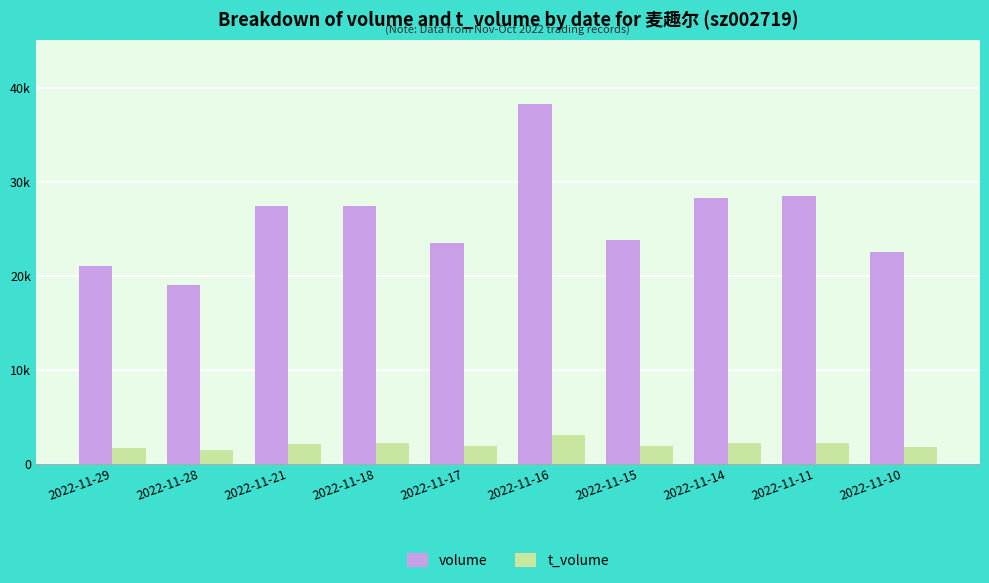

What are all the series names shown in the legend?

volume, t_volume